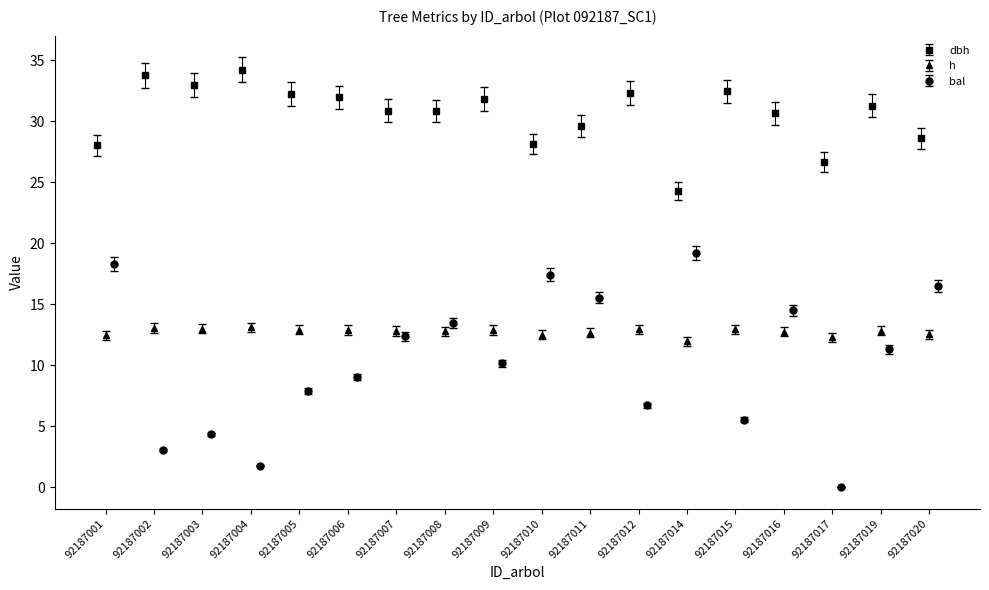

True or false: bal has more than 2 points higher than both neighbors.

True